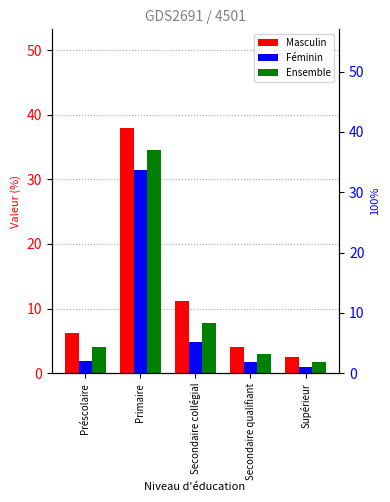

Reading left to right, transcribe all the data shown in this chart.

Masculin: Préscolaire=6.2	Primaire=38.0	Secondaire collégial=11.2	Secondaire qualifiant=4.1	Supérieur=2.5
Féminin: Préscolaire=1.9	Primaire=31.5	Secondaire collégial=4.8	Secondaire qualifiant=1.7	Supérieur=1.0
Ensemble: Préscolaire=4.0	Primaire=34.6	Secondaire collégial=7.8	Secondaire qualifiant=2.9	Supérieur=1.7